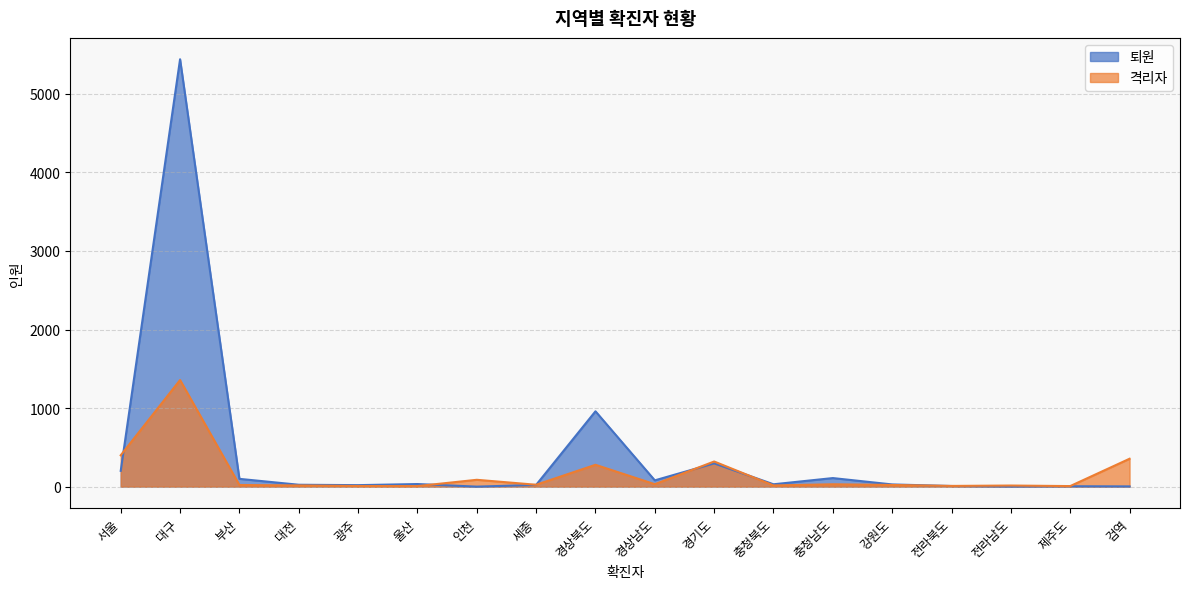

How many interior local peaks does the 퇴원 series have?

6